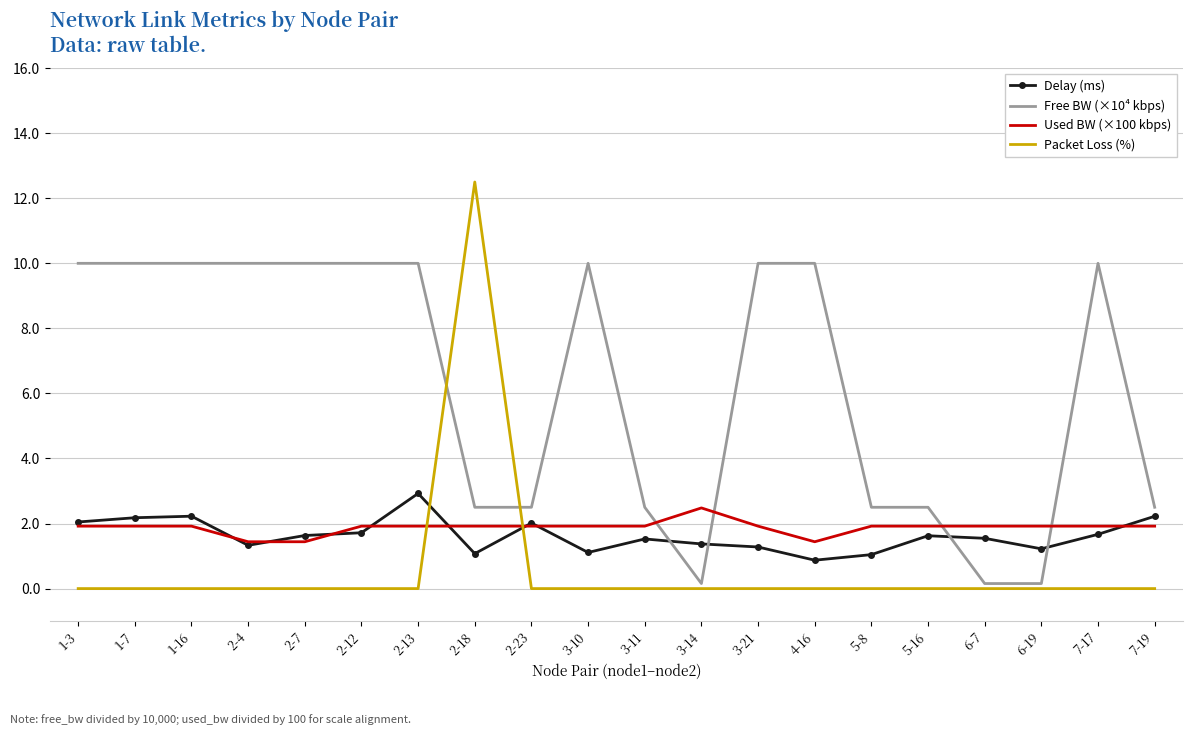

At which category is the sum across all series the highest?

2-18